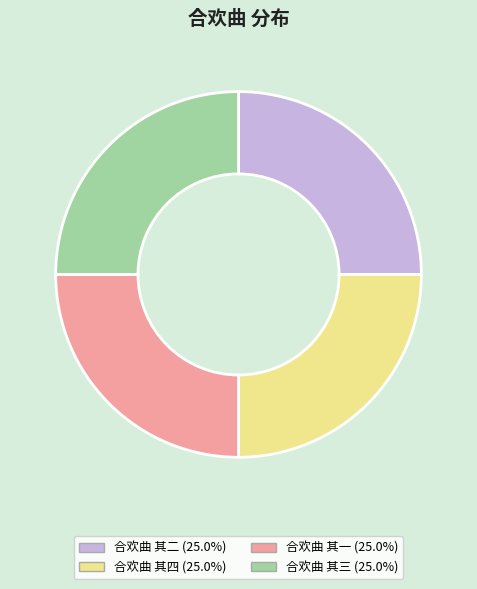

Approximately how many times larger is the value at 合欢曲 其四 compared to 合欢曲 其一?

1.0